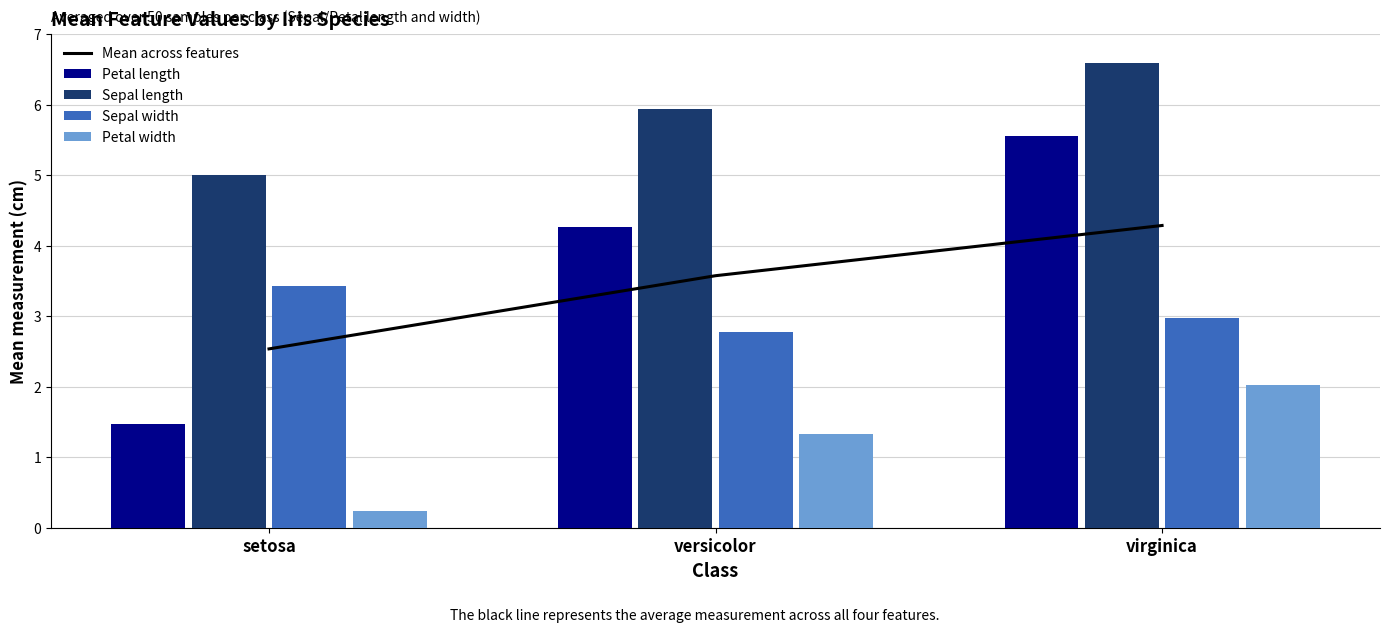

What is the average value of the Petal length series?

3.8